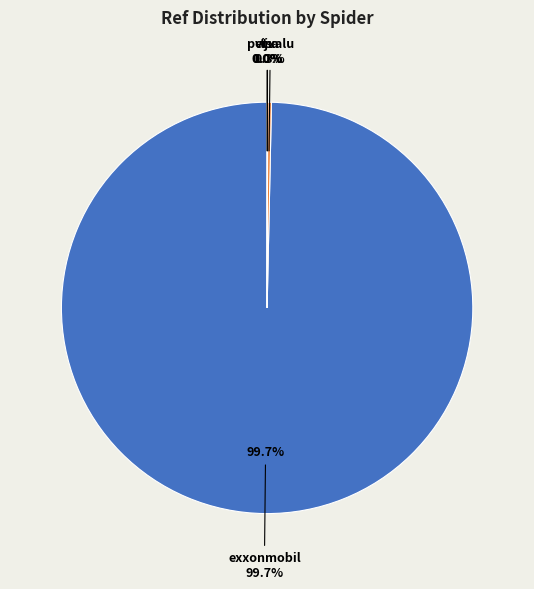

True or false: tjx accounts for 5% of the total.

False